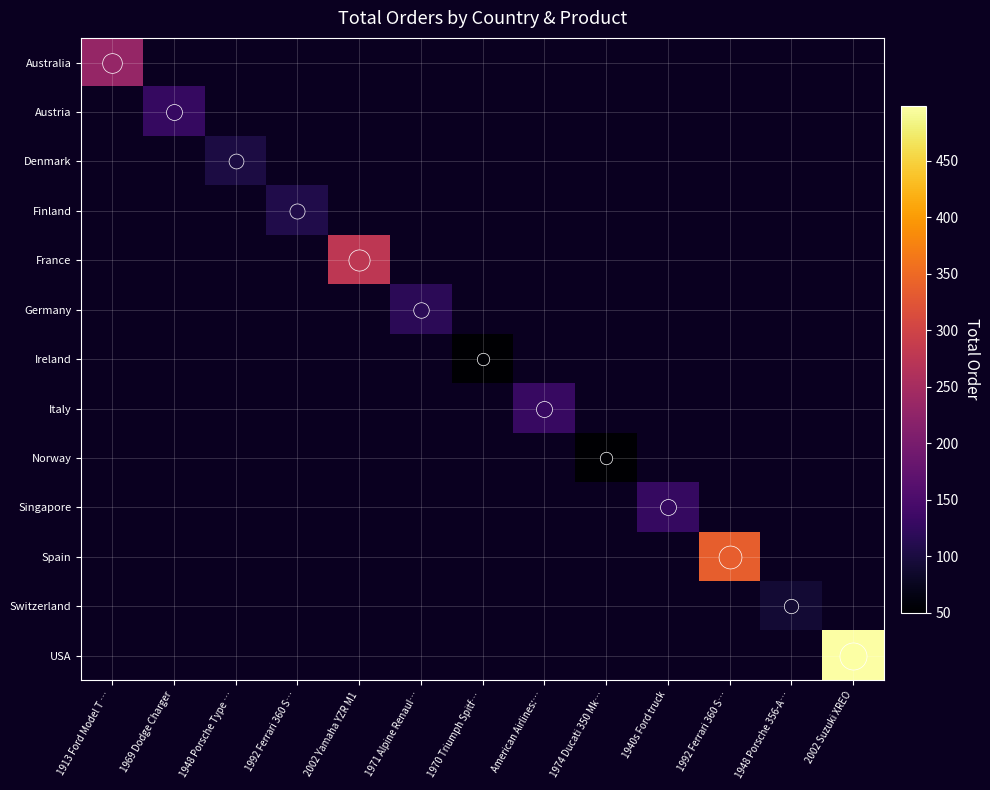

Rank the series by their maximum value, from highest to lowest.

USA, Spain, France, Australia, Italy, Austria, Singapore, Germany, Finland, Denmark, Switzerland, Ireland, Norway